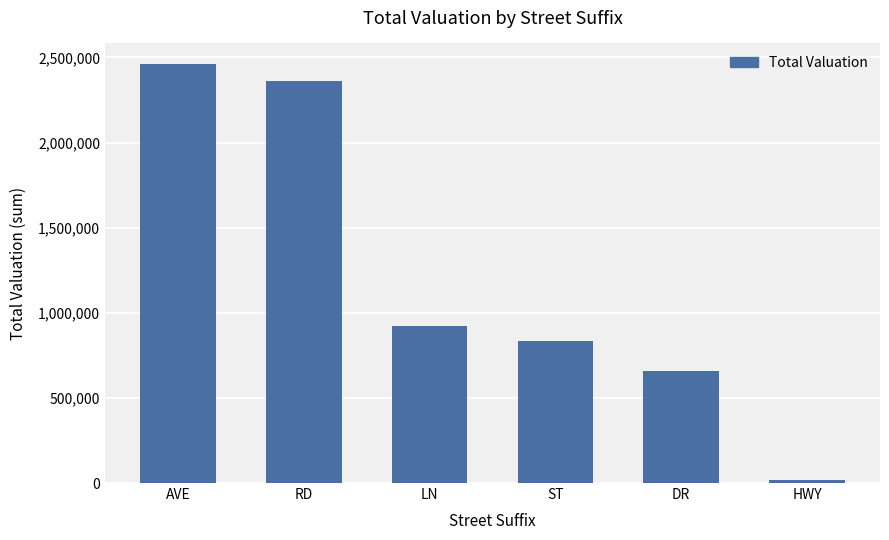

Reading left to right, transcribe all the data shown in this chart.

AVE=2459444	RD=2361473	LN=921493	ST=834259	DR=657686	HWY=20000